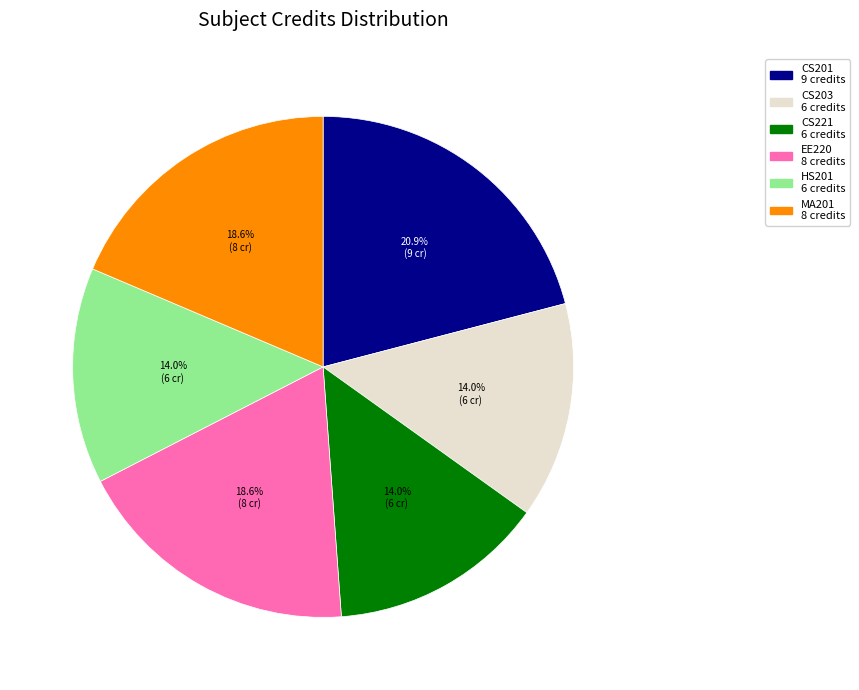

Is there any slice that represents more than half of the pie?

No